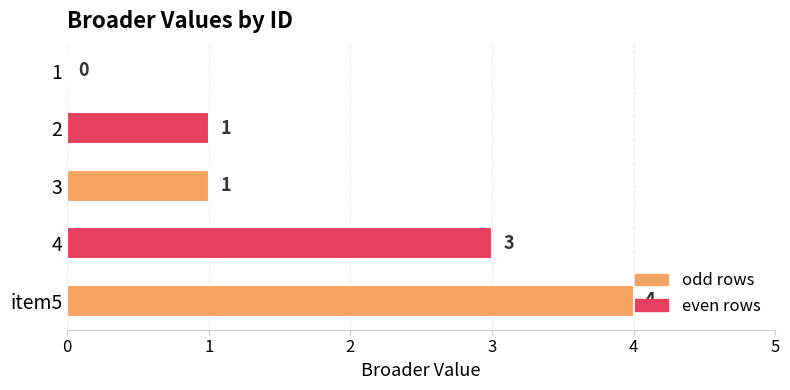

Count the number of data series in this chart.

1